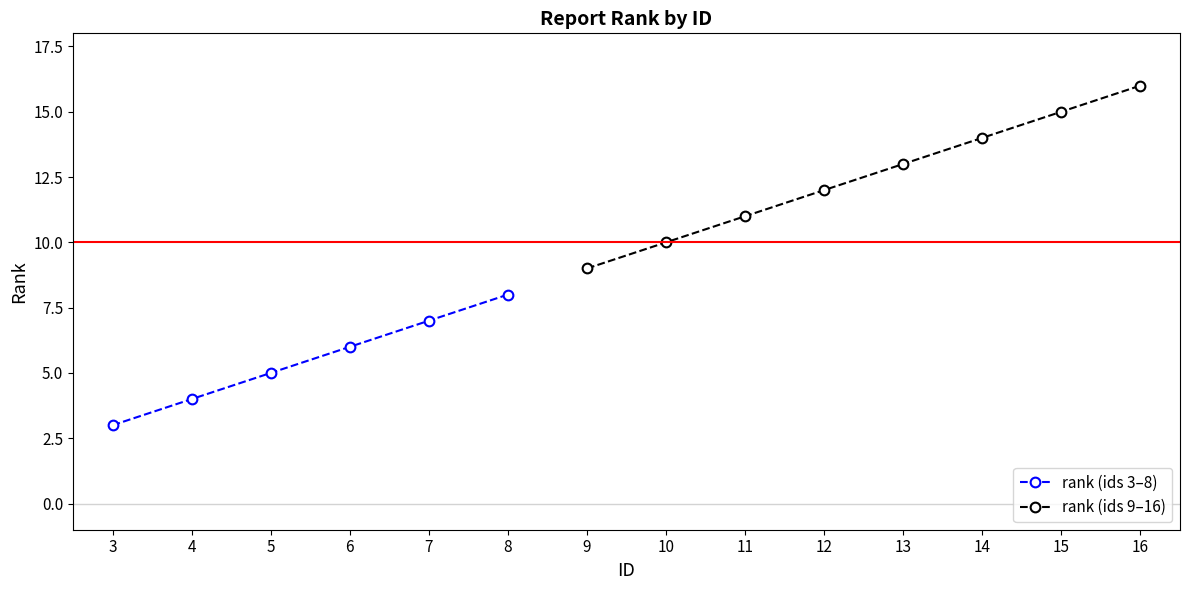

At which label does the data first exceed 10?

11